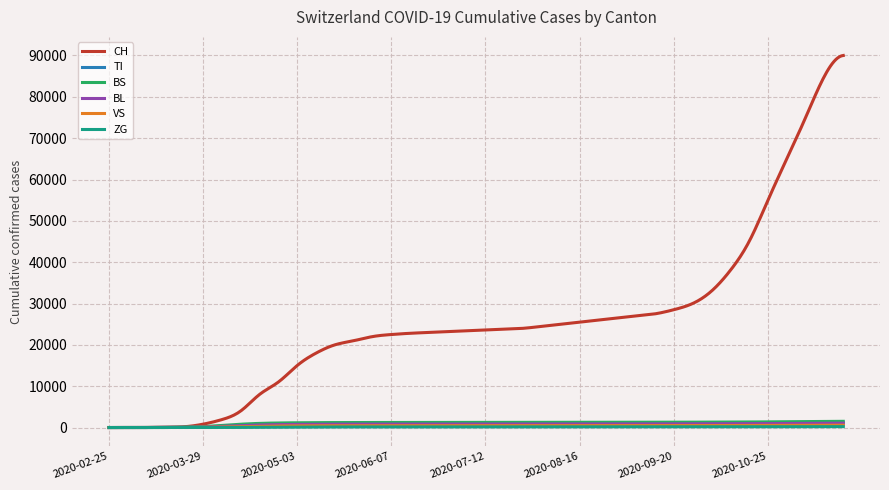

What is the greatest value displayed?

90000.0